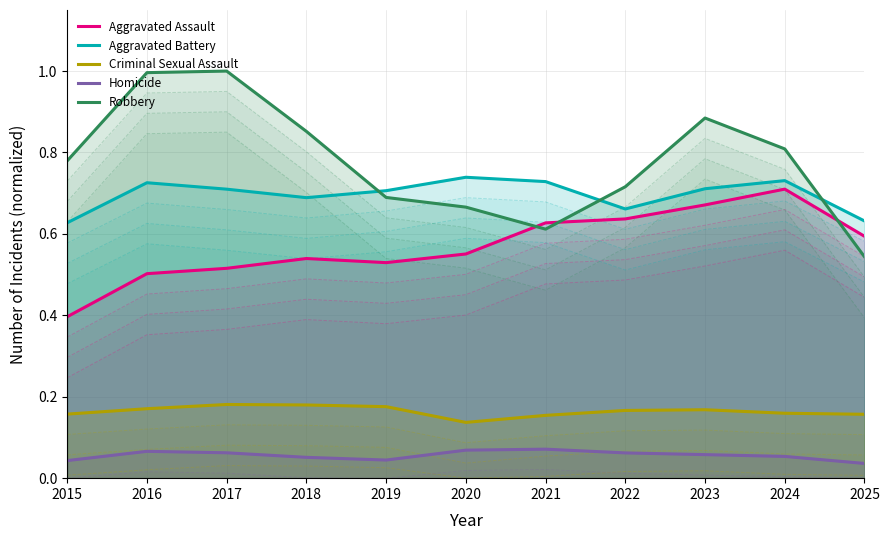

What is the lowest value of the Criminal Sexual Assault series?

0.1